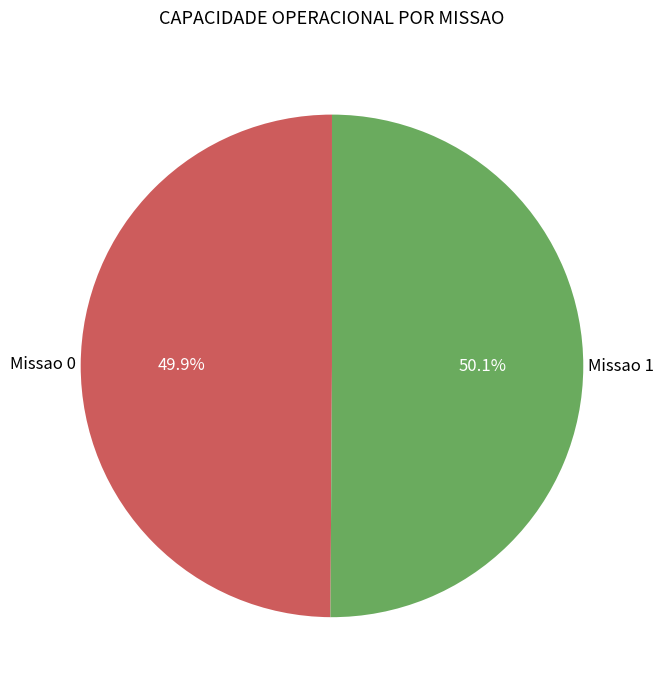

Is there a majority slice in this chart?

Yes